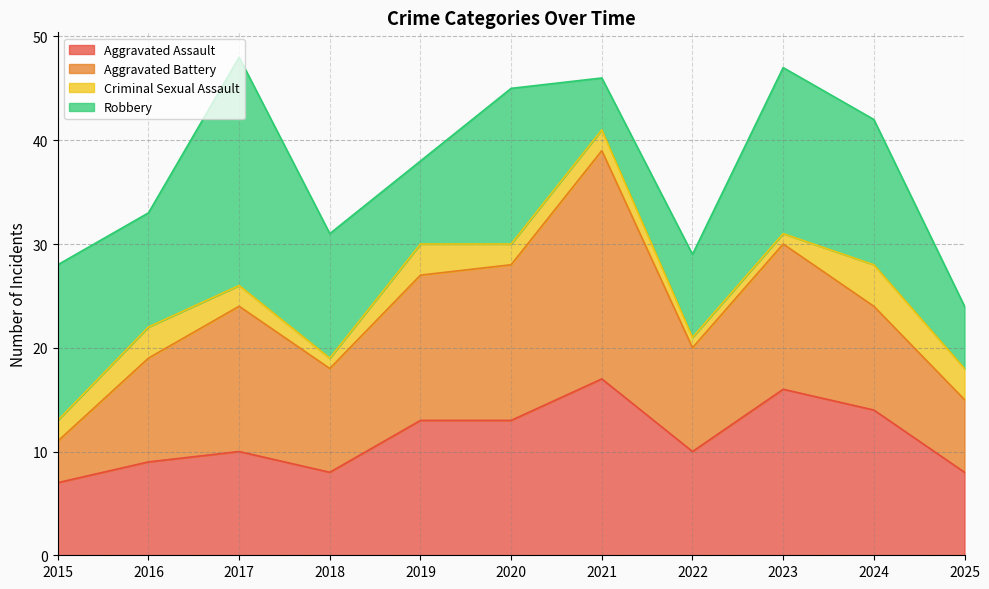

Which series changed the most between 2015 and 2023?

Aggravated Battery